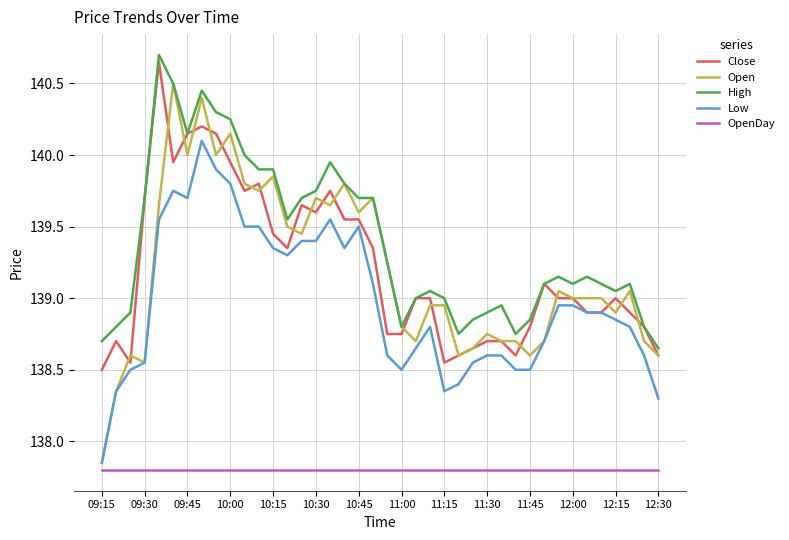

True or false: High has more than 1 interior local peaks.

True